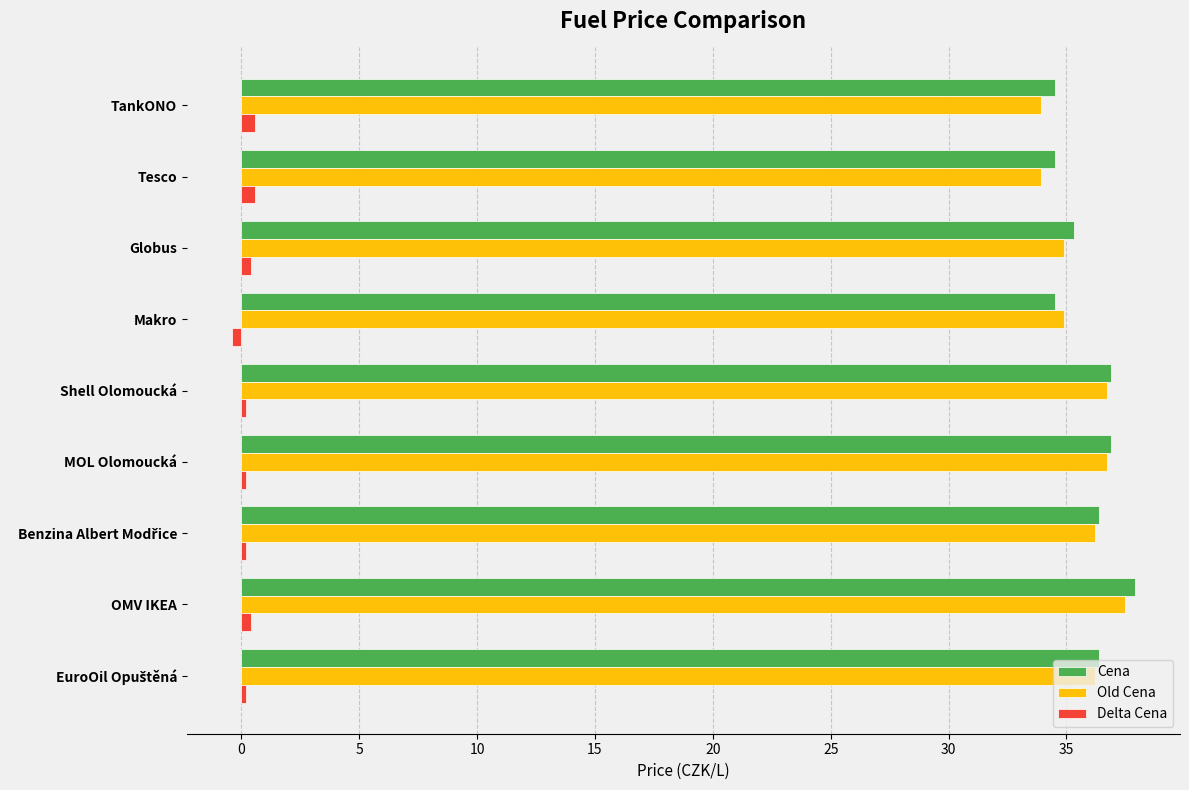

What is the difference between the second highest and minimum values in the Cena series?

2.4